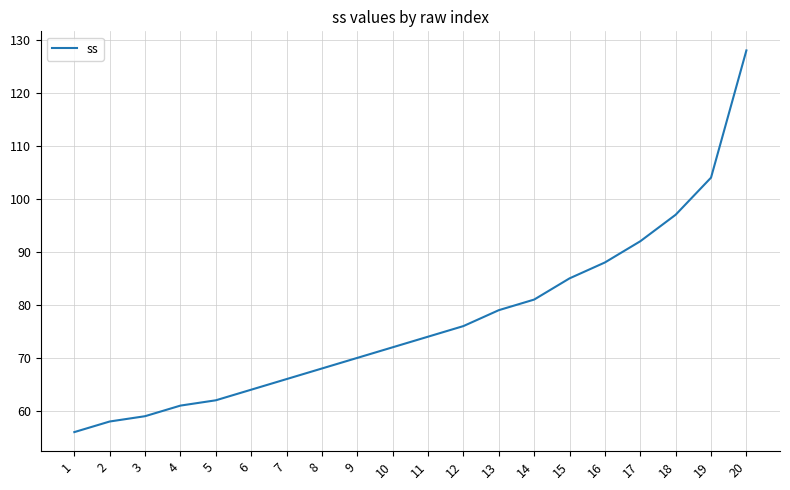

Reading left to right, transcribe all the data shown in this chart.

56	58	59	61	62	64	66	68	70	72	74	76	79	81	85	88	92	97	104	128